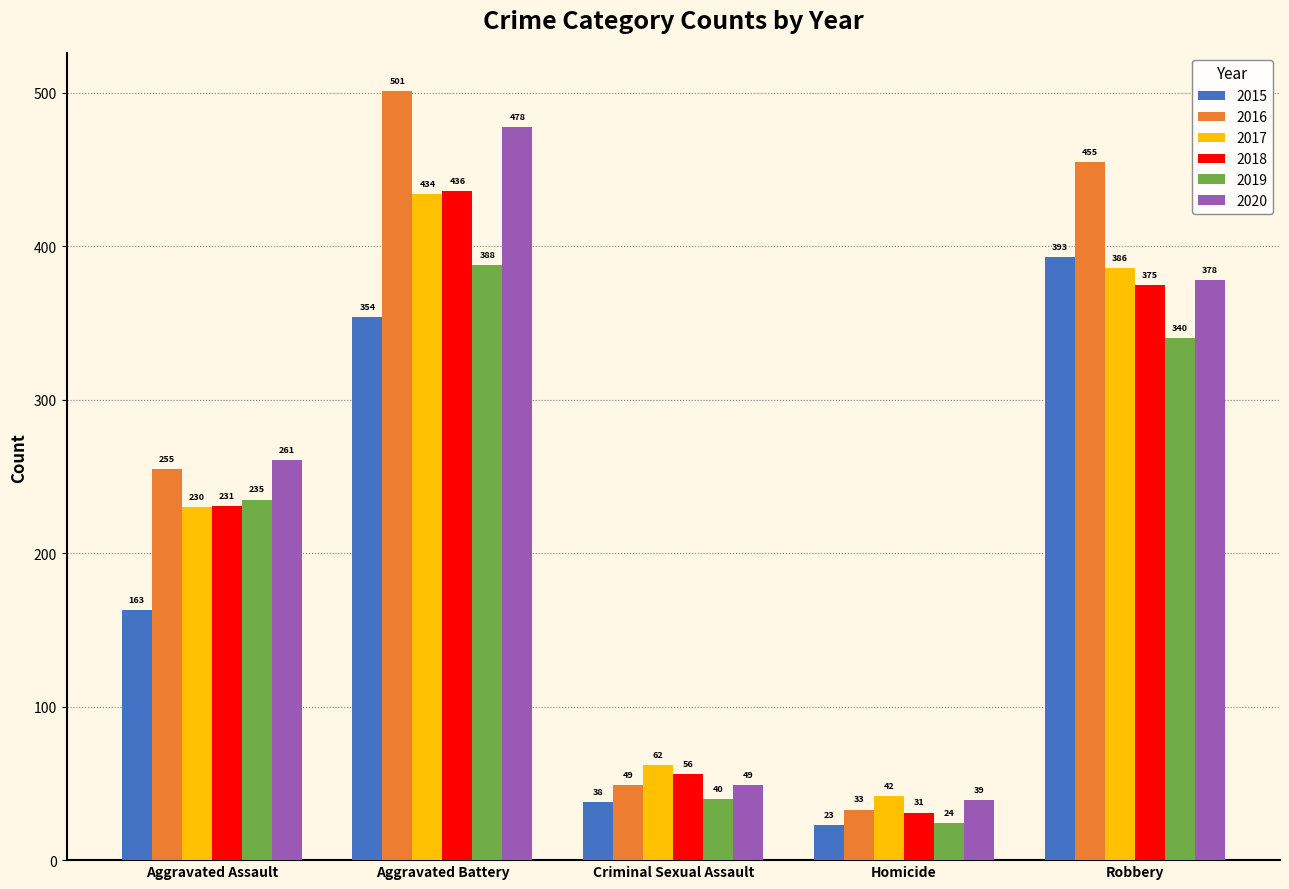

At how many categories does at least one series exceed 82?

3